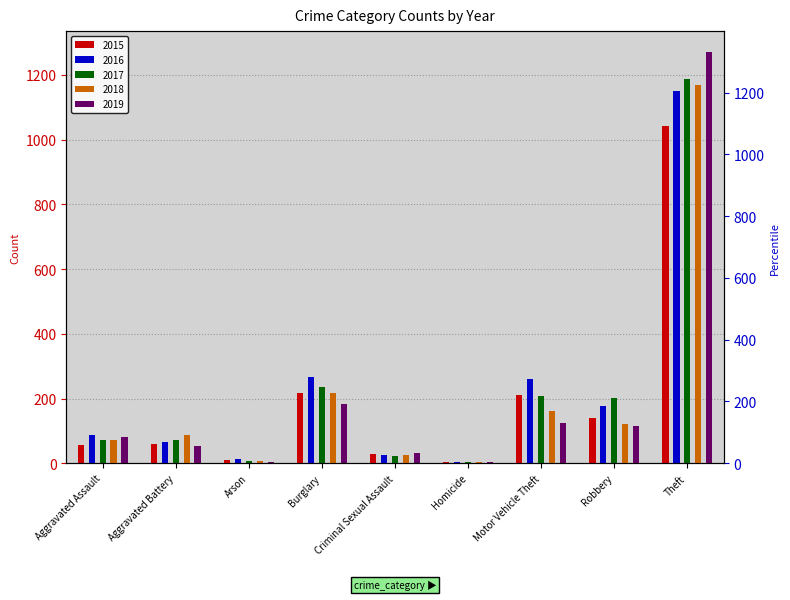

What is the highest value of the 2019 series?

1272